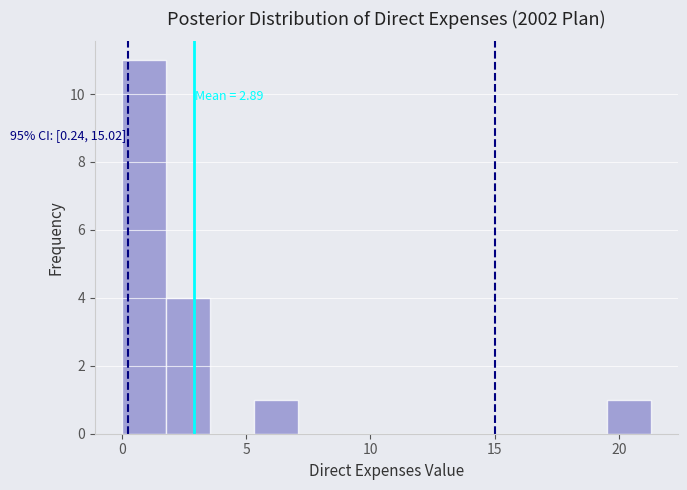

Around what value on the x-axis is the tallest bar? Give the approximate position of its centre, as read against the axis.

1.0